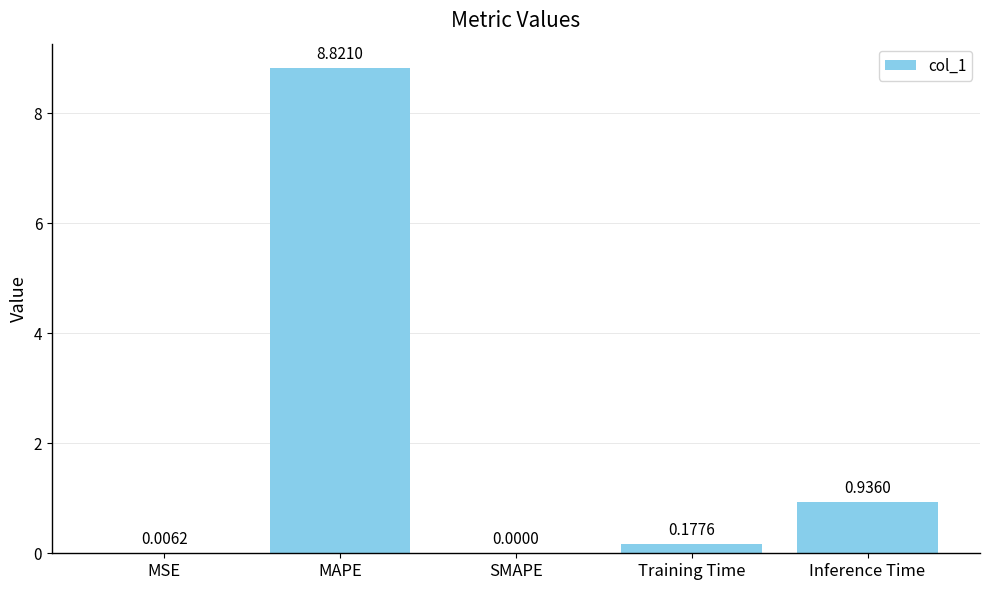

Are the bars horizontal?

No